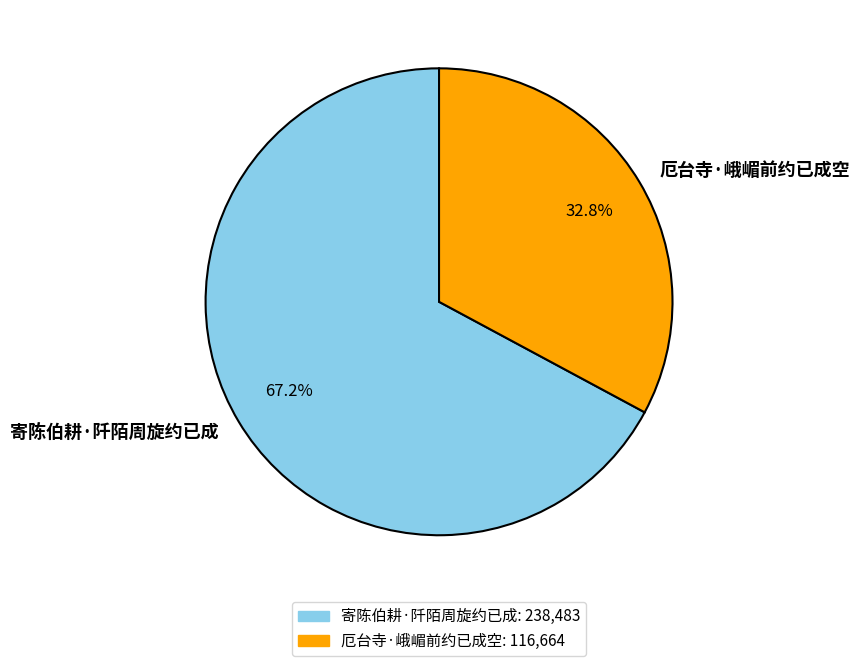

Rank the categories by value from highest to lowest.

寄陈伯耕·阡陌周旋约已成, 厄台寺·峨嵋前约已成空